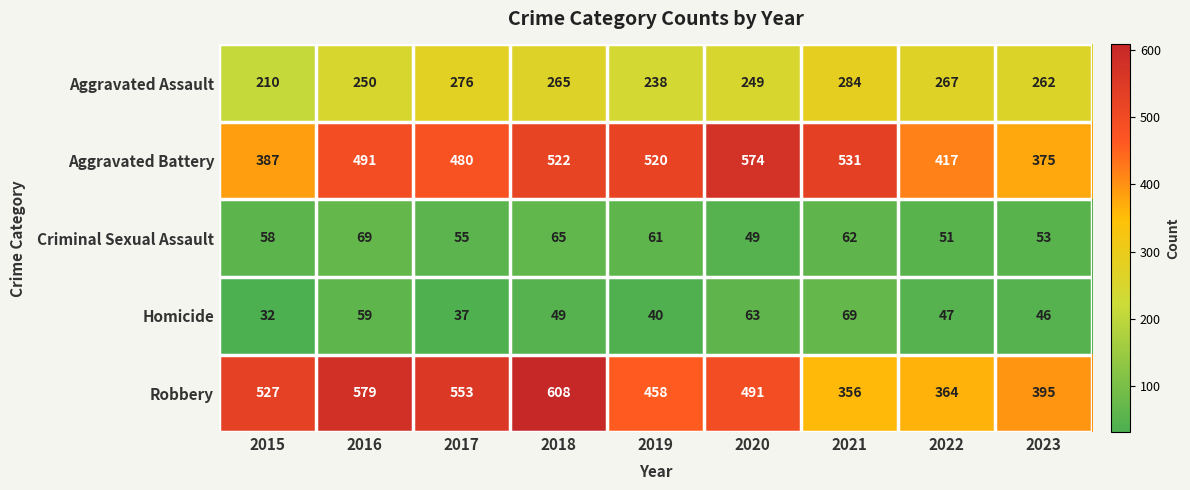

Which series has the widest spread of values?

Robbery